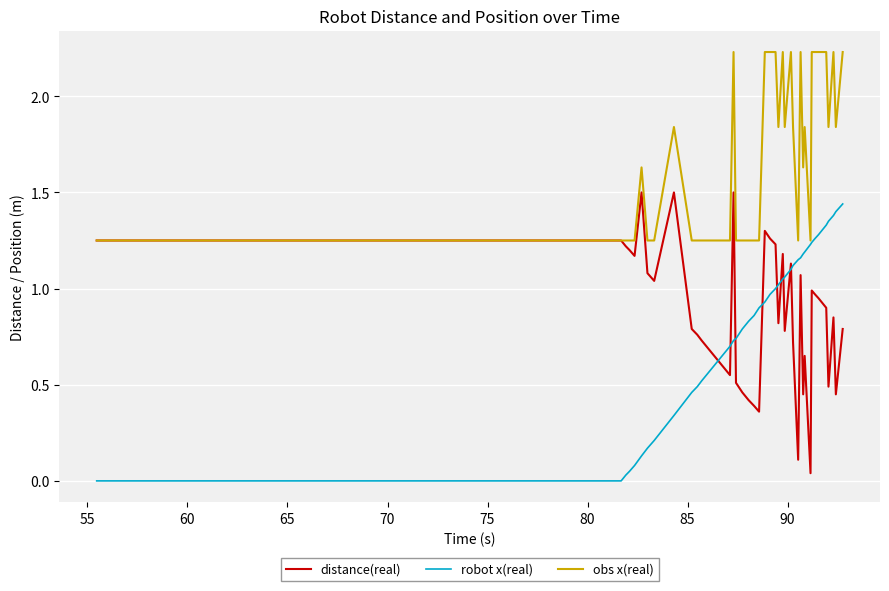

True or false: robot x(real) and distance(real) intersect in this chart.

True